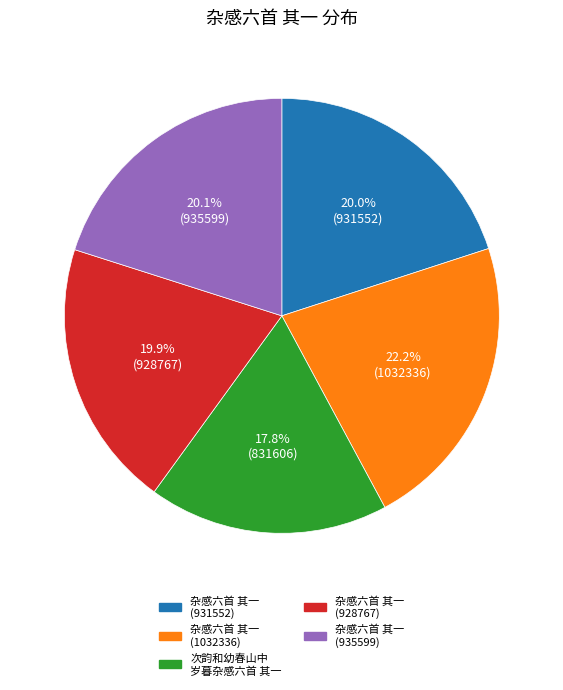

Does any single category account for the majority?

No